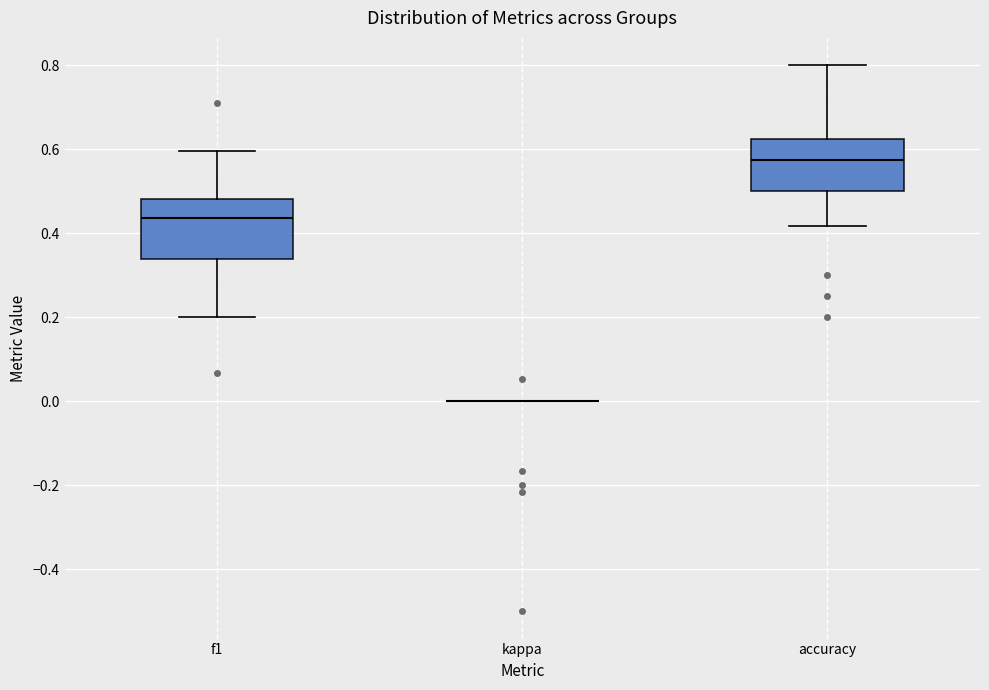

Reading left to right, transcribe this box plot: for each box, give where its median line is, the range the box spans, and where its two whiskers end, as read against the y-axis. The values are not printed on the chart, so give them approximately, as read against the axis.

f1: median 0.44, box 0.34 to 0.48, whiskers 0.20 to 0.60
kappa: box collapsed to a line at 0.00, whiskers 0.00 to 0.00
accuracy: median 0.58, box 0.50 to 0.62, whiskers 0.42 to 0.80